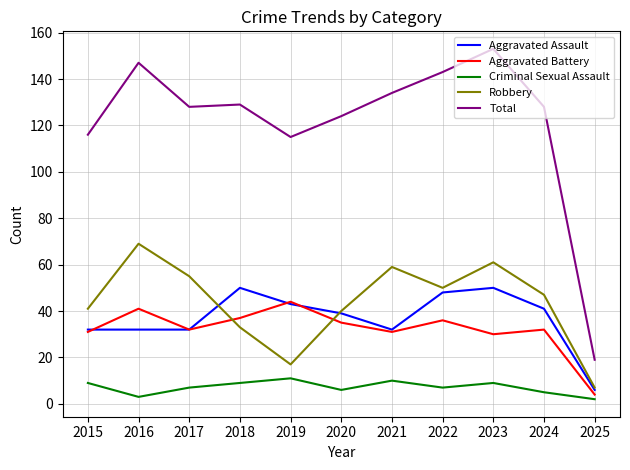

At which label does Aggravated Assault reach its minimum?

2025